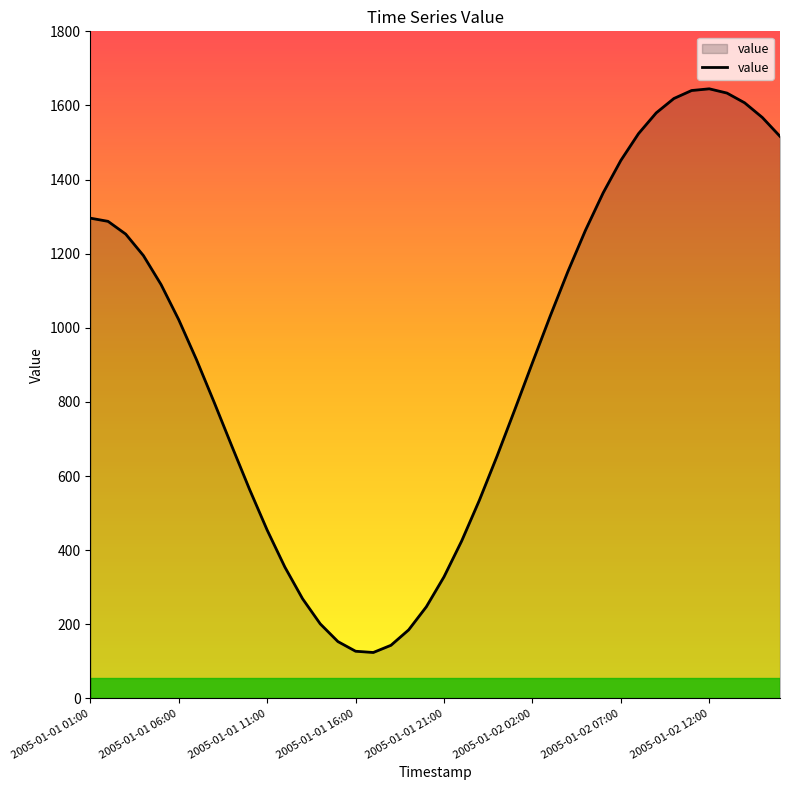

What is the difference between the second highest and second lowest values?

1512.9